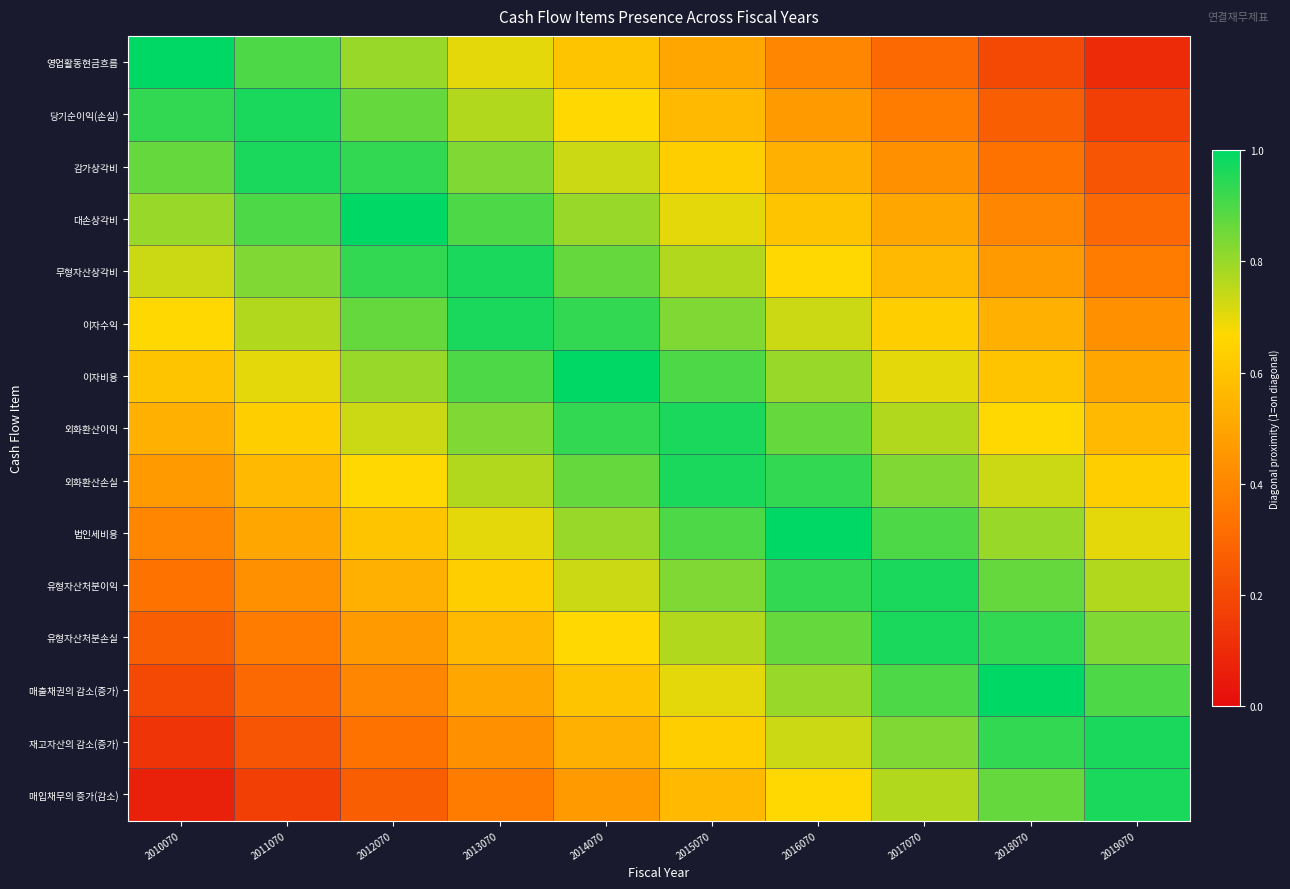

Which series has the widest spread of values?

영업활동현금흐름